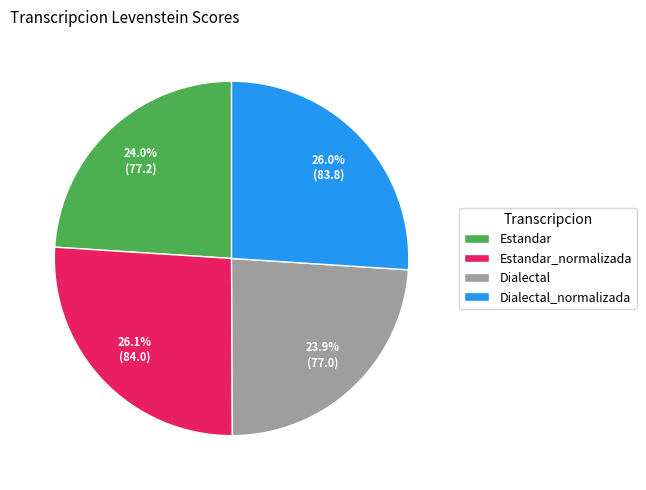

Does any single category account for the majority?

No